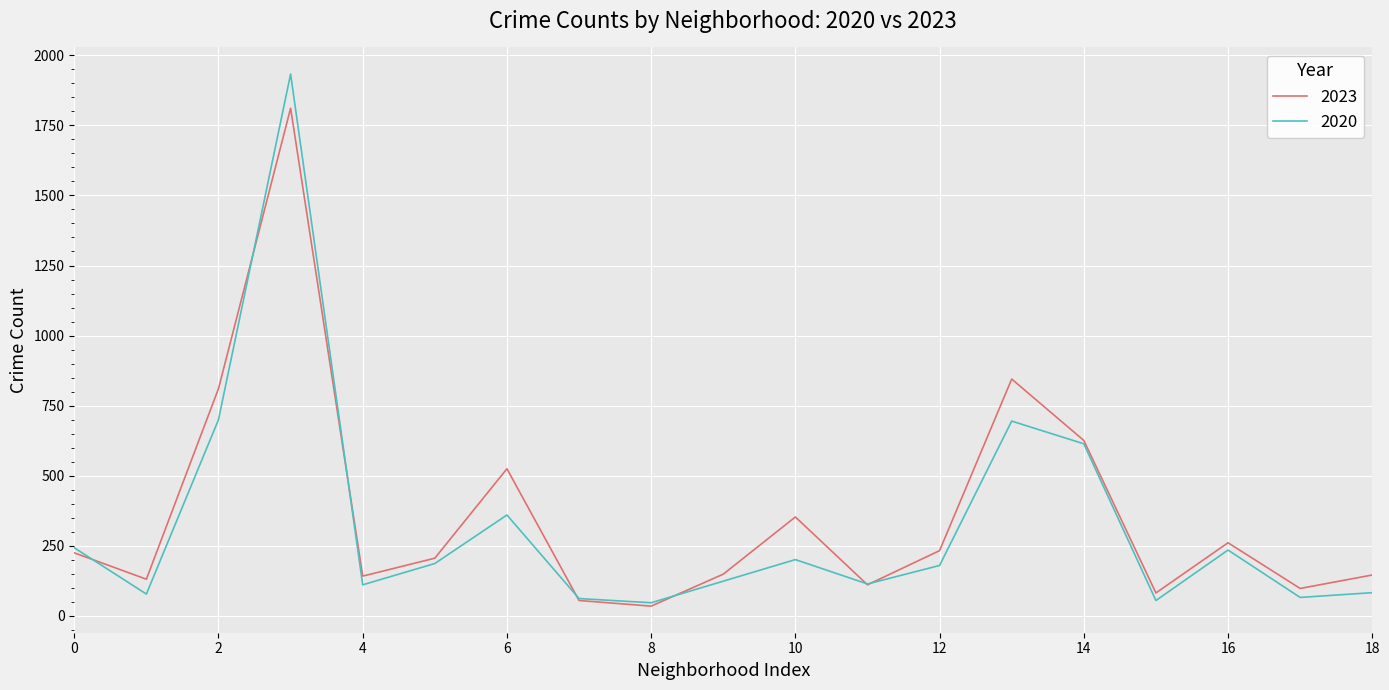

True or false: 2020 and 2023 intersect in this chart.

True